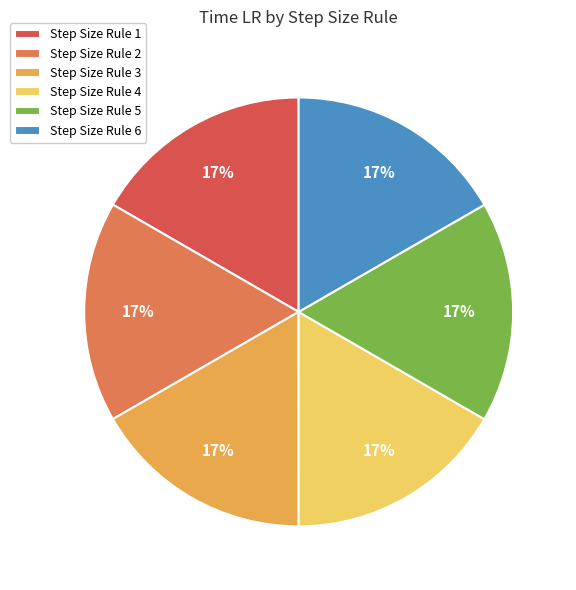

Is the sum of Step Size Rule 5 and Step Size Rule 4 greater than half?

No